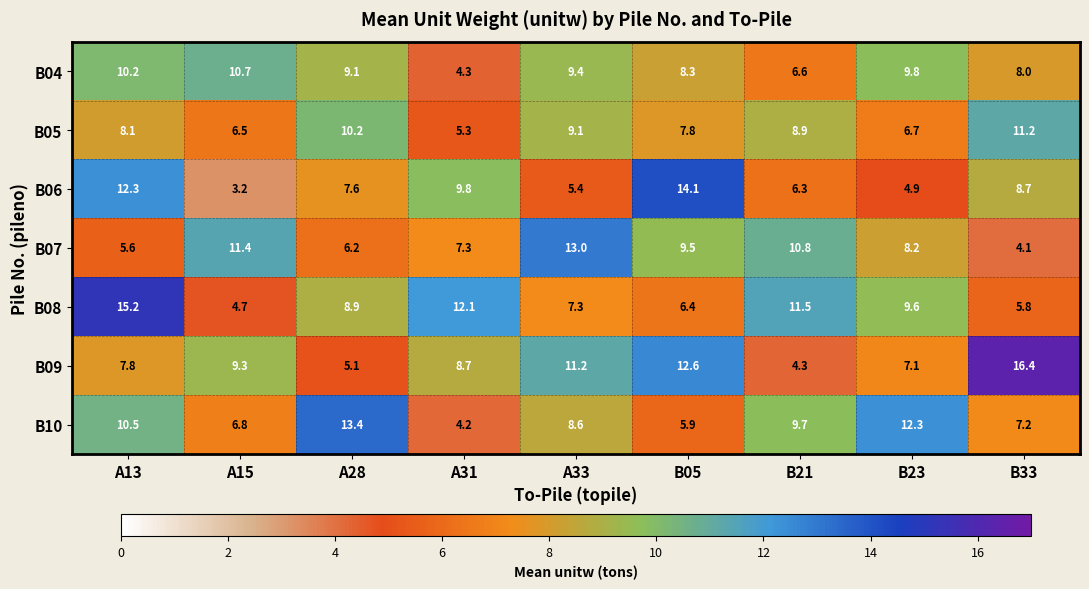

What is the difference between the maximum and minimum values in the B08 series?

10.5